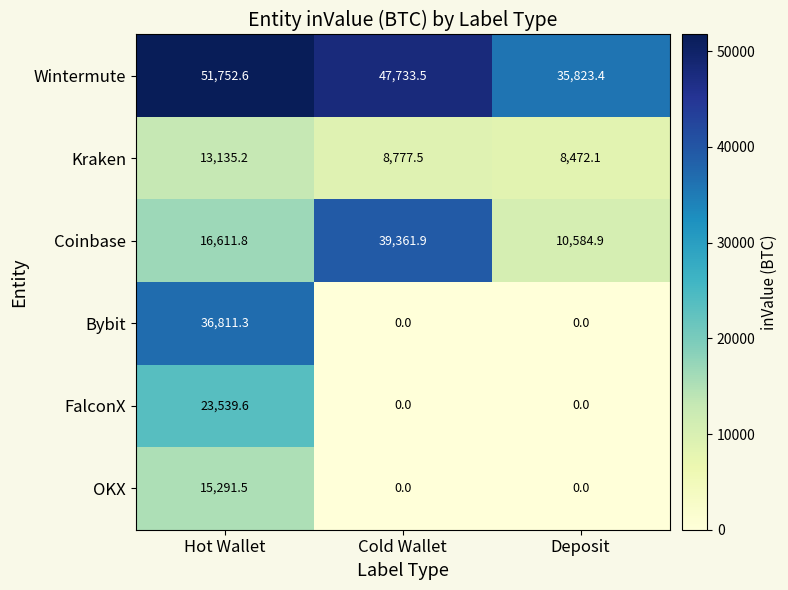

What is the greatest value displayed?

51752.6